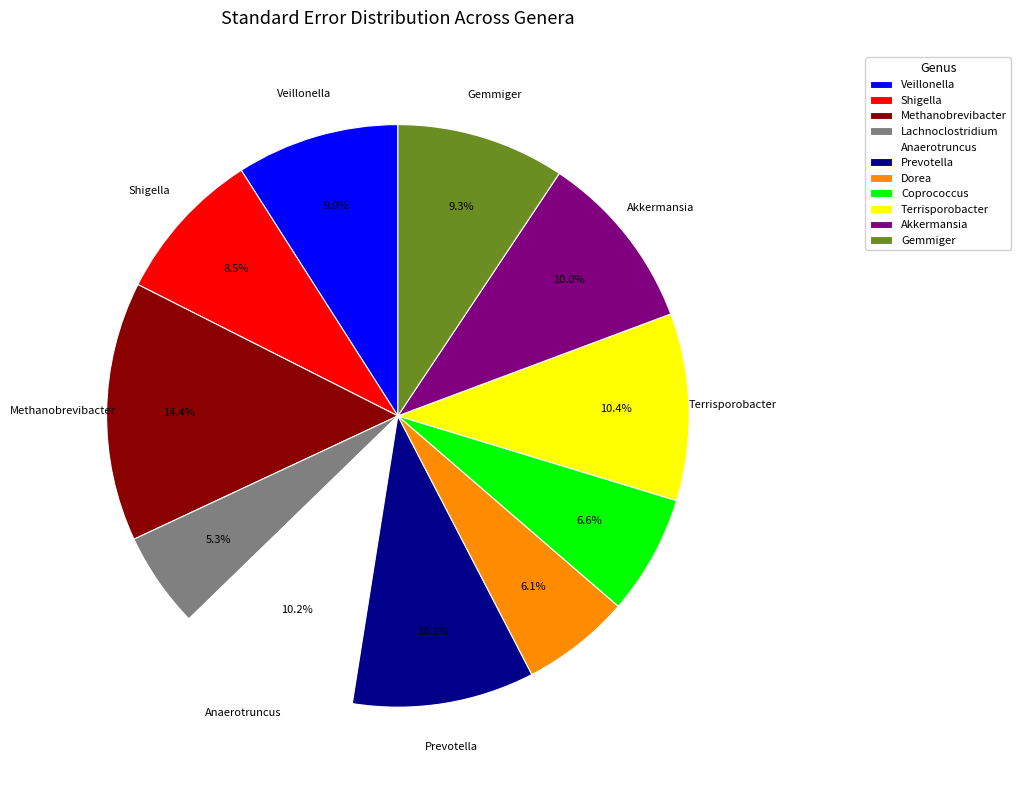

Do Veillonella and Coprococcus together represent more than half of the pie?

No